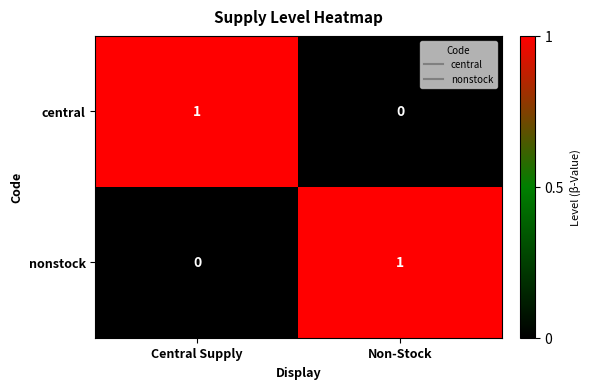

At Non-Stock, list the series in order from smallest to largest.

central, nonstock